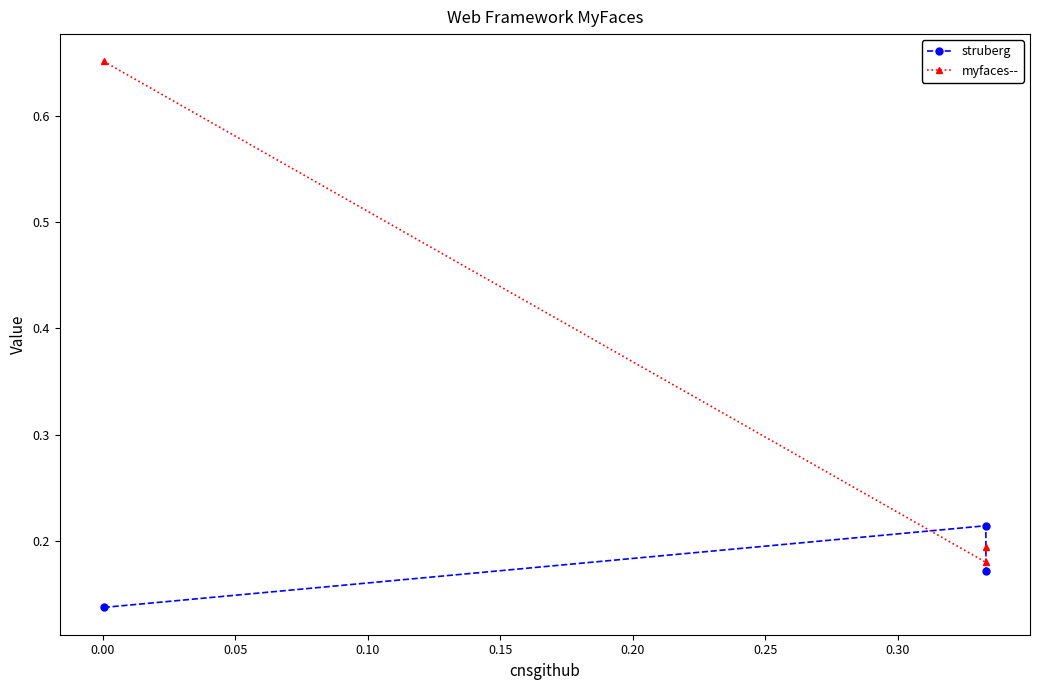

How many struberg values are between 0 and 1?

3